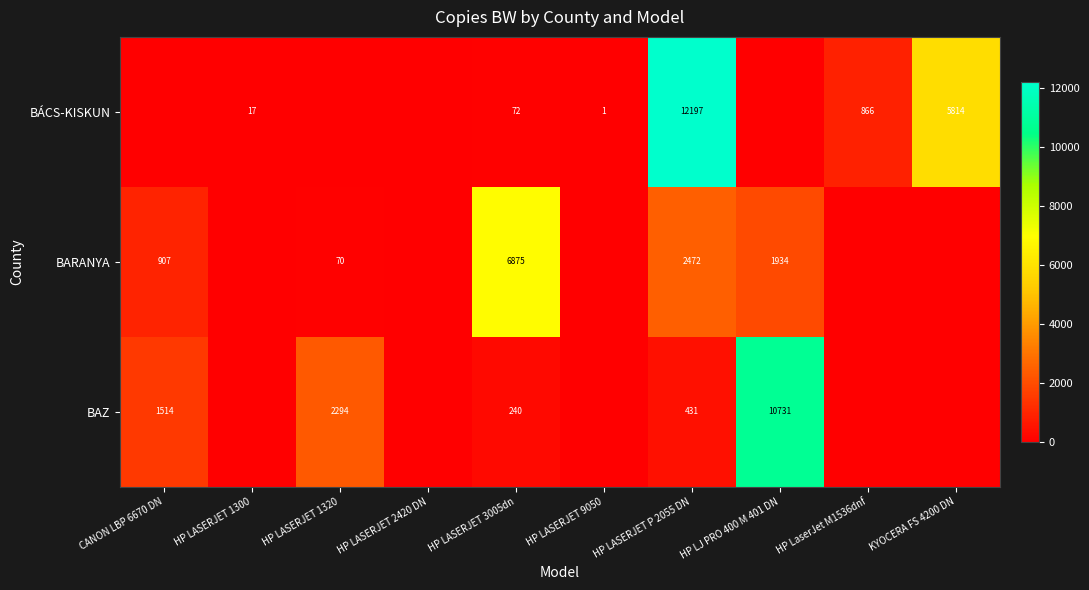

Which series has the largest total across all categories?

row_0